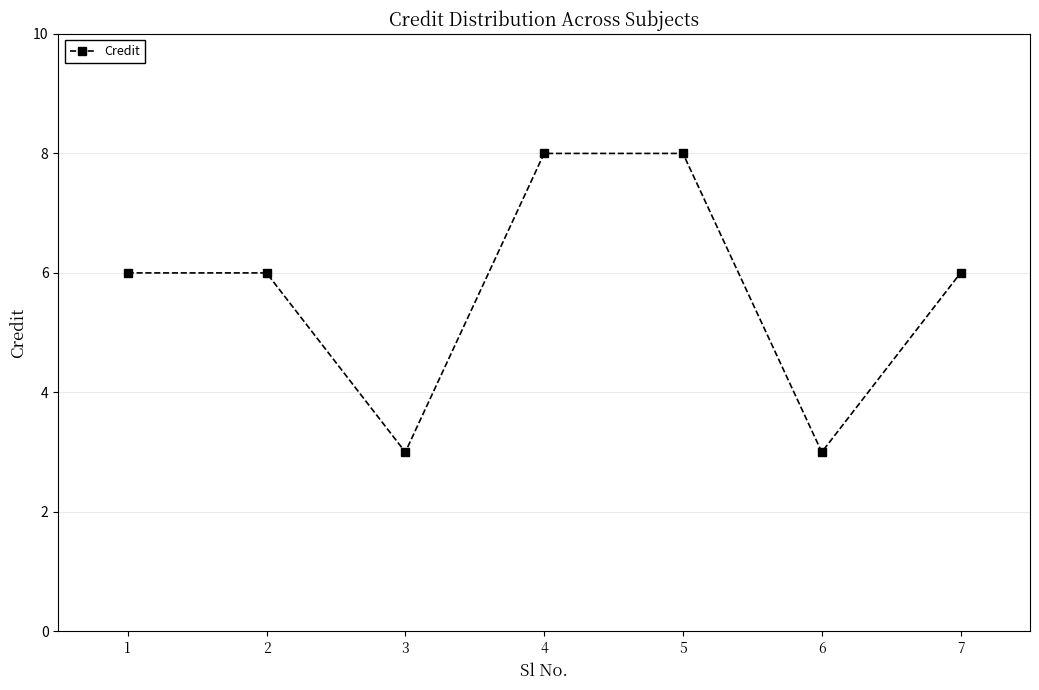

What is the difference between the values at 2 and 4?

2